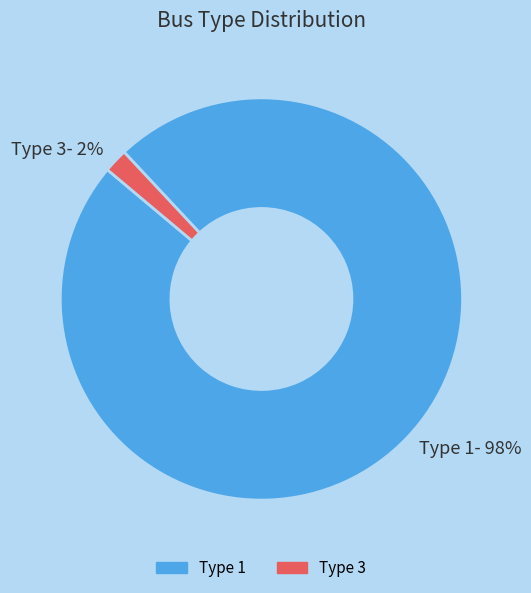

What is the smallest slice in the pie chart?

Type 3